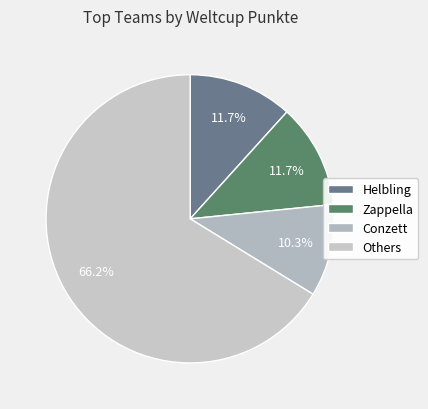

Does any single category account for the majority?

Yes